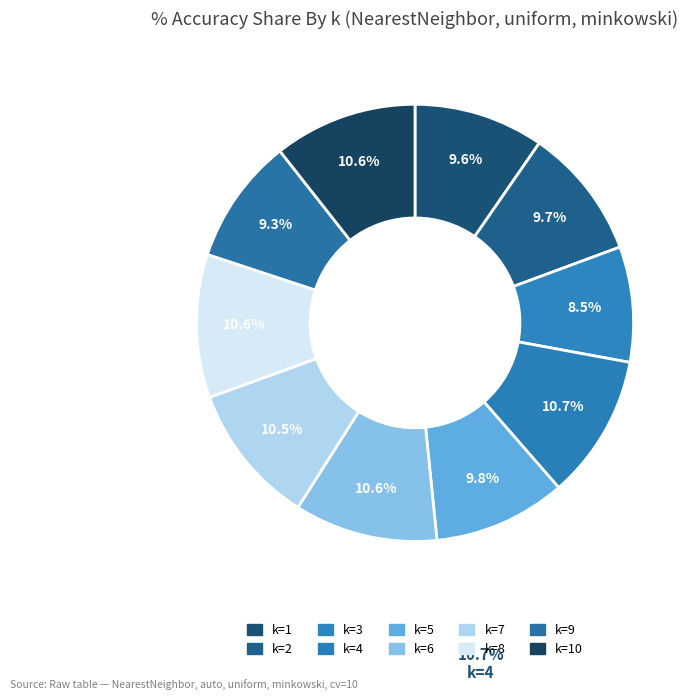

How many slices are in this pie chart?

10